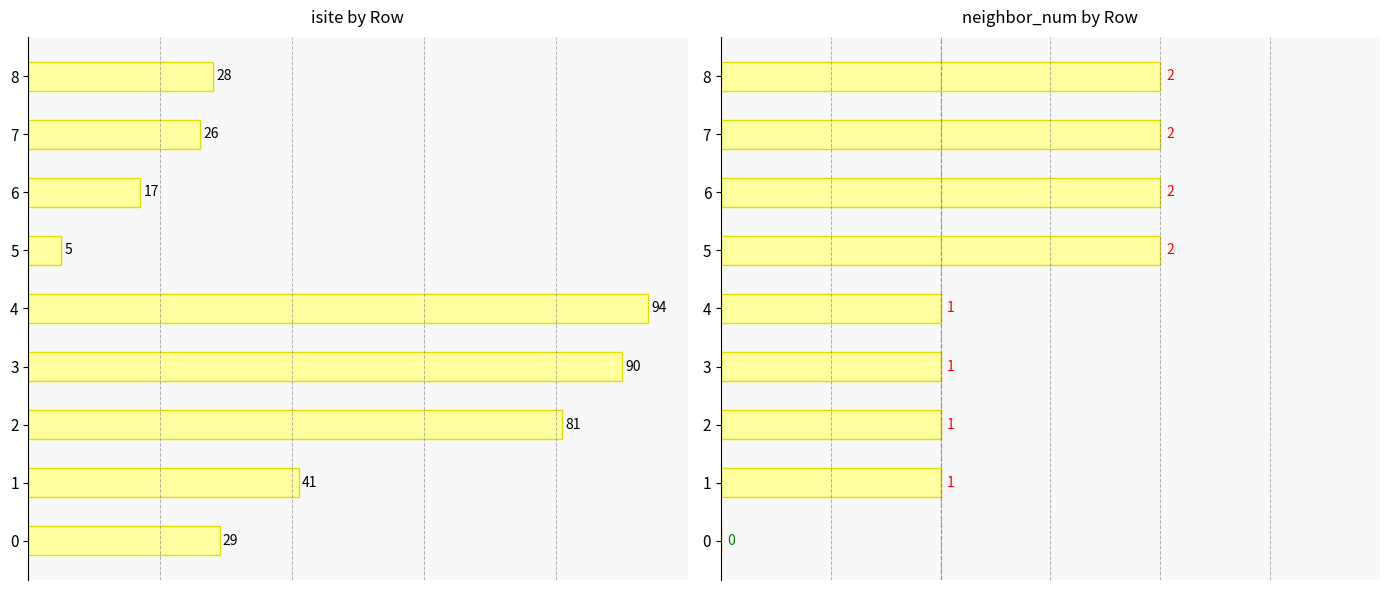

Read the isite value at 3.

90